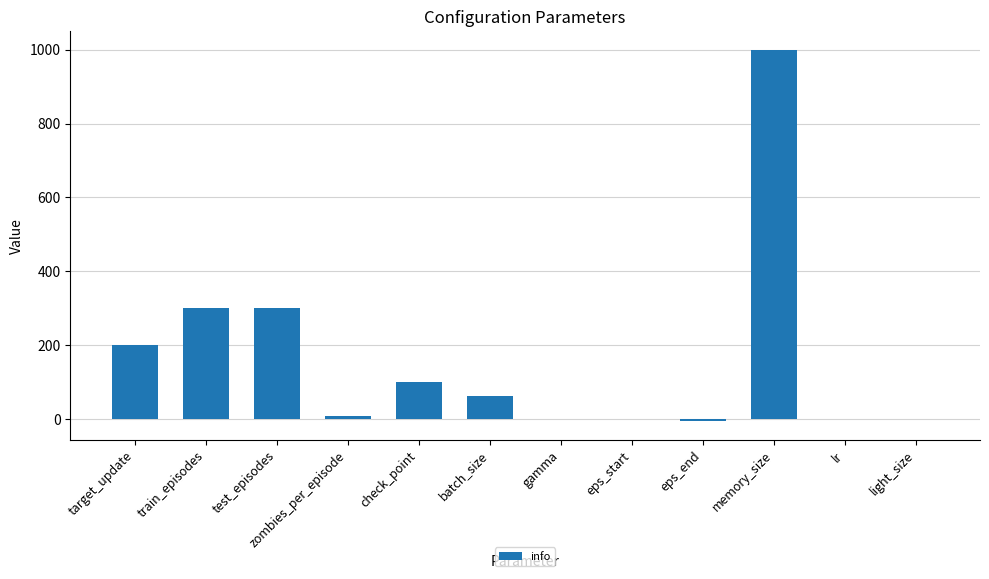

The chart shows a value of 200.0 at target_update. True or false?

True